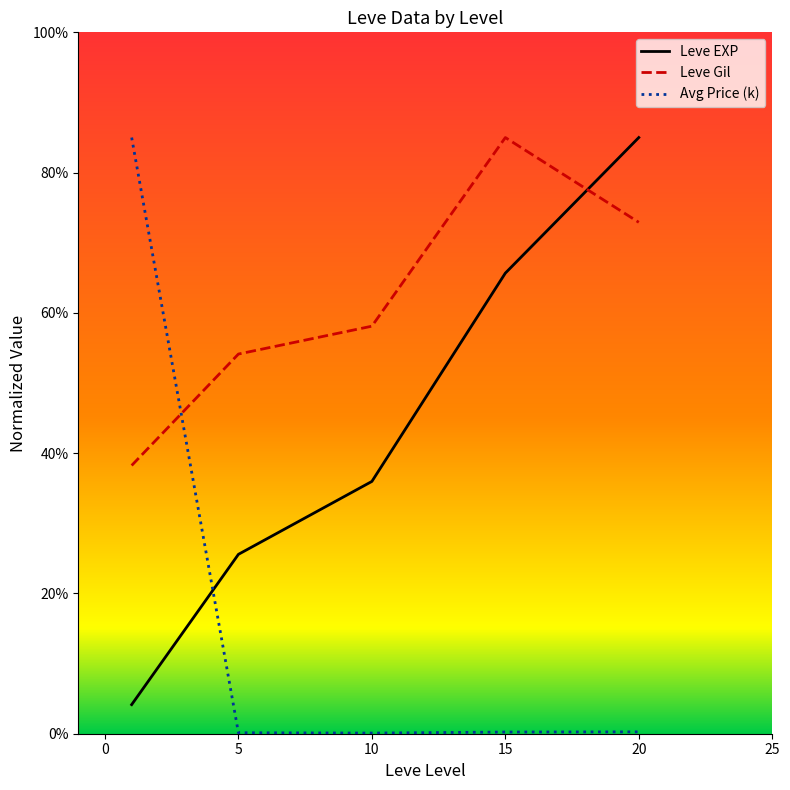

What is the lowest value of the Leve Gil series?

38.2